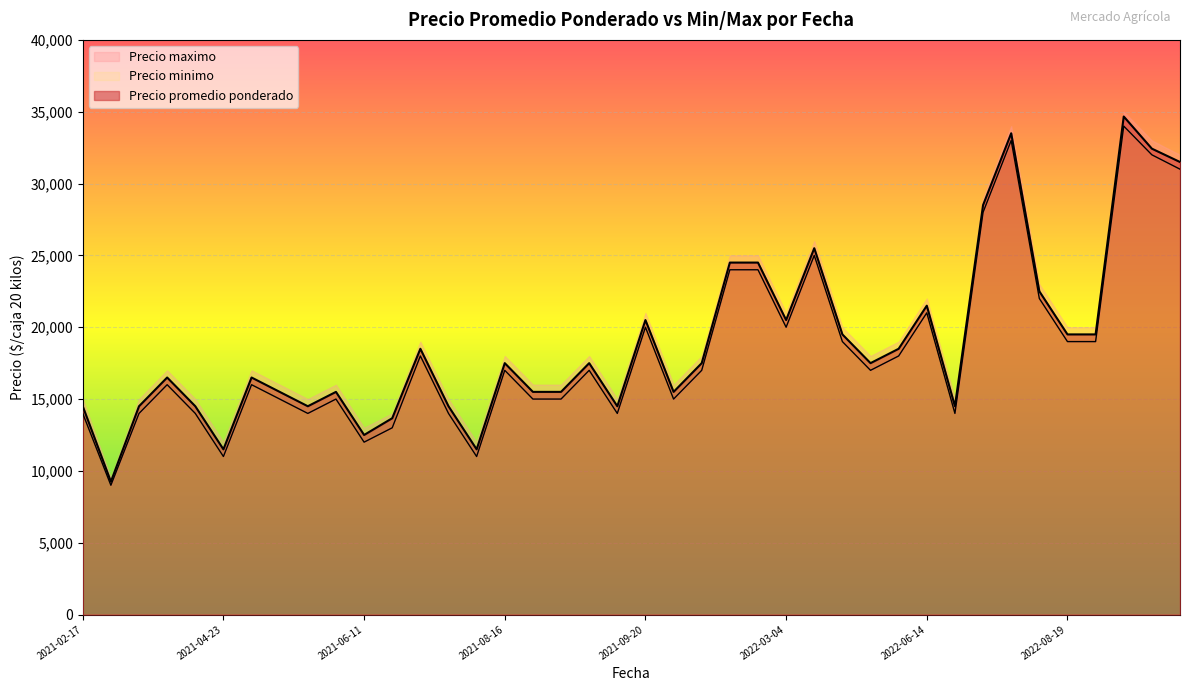

At 2021-04-16, list the series in order from largest to smallest.

Precio maximo, Precio promedio ponderado, Precio minimo